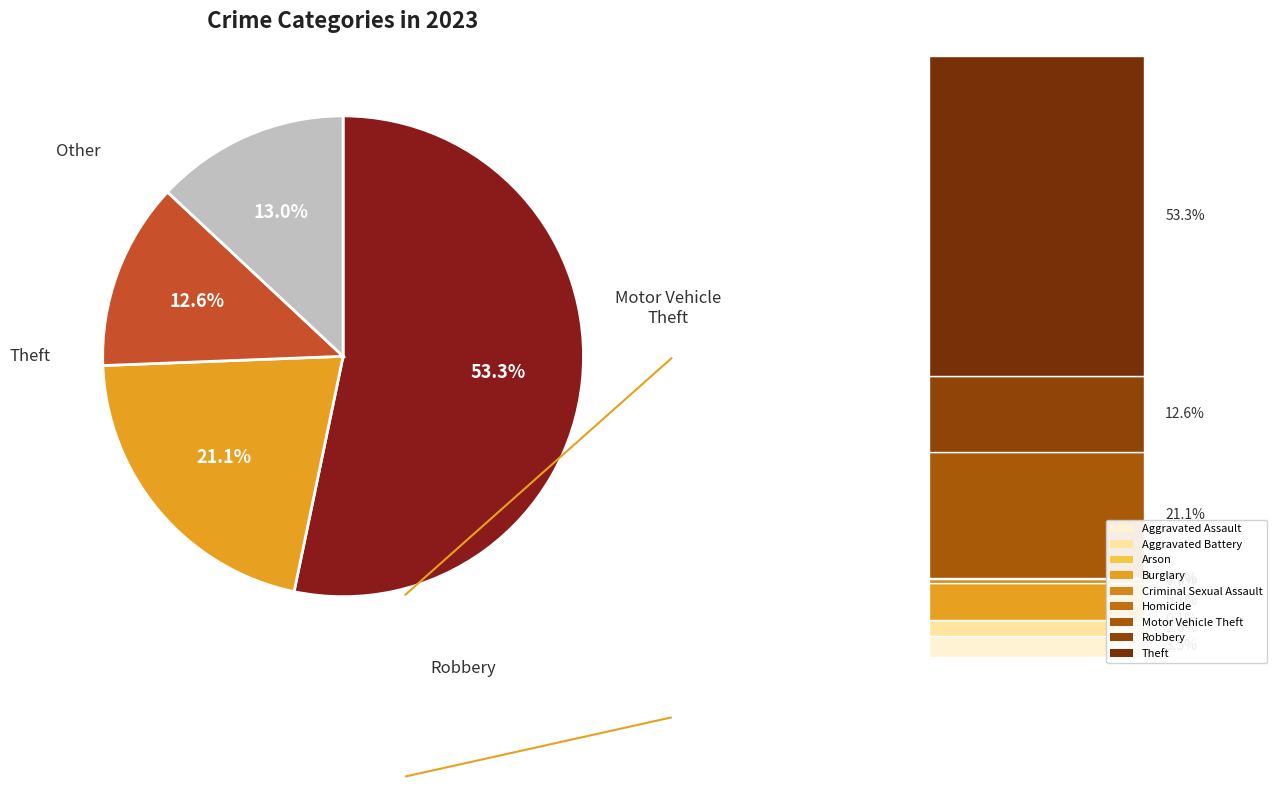

Does any single category account for the majority?

Yes